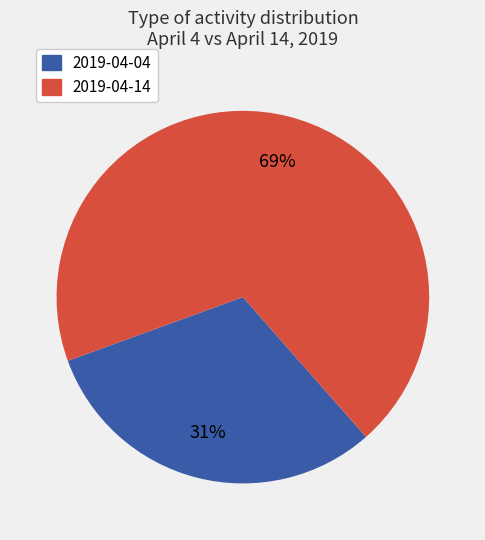

What is the smallest slice in the pie chart?

2019-04-04